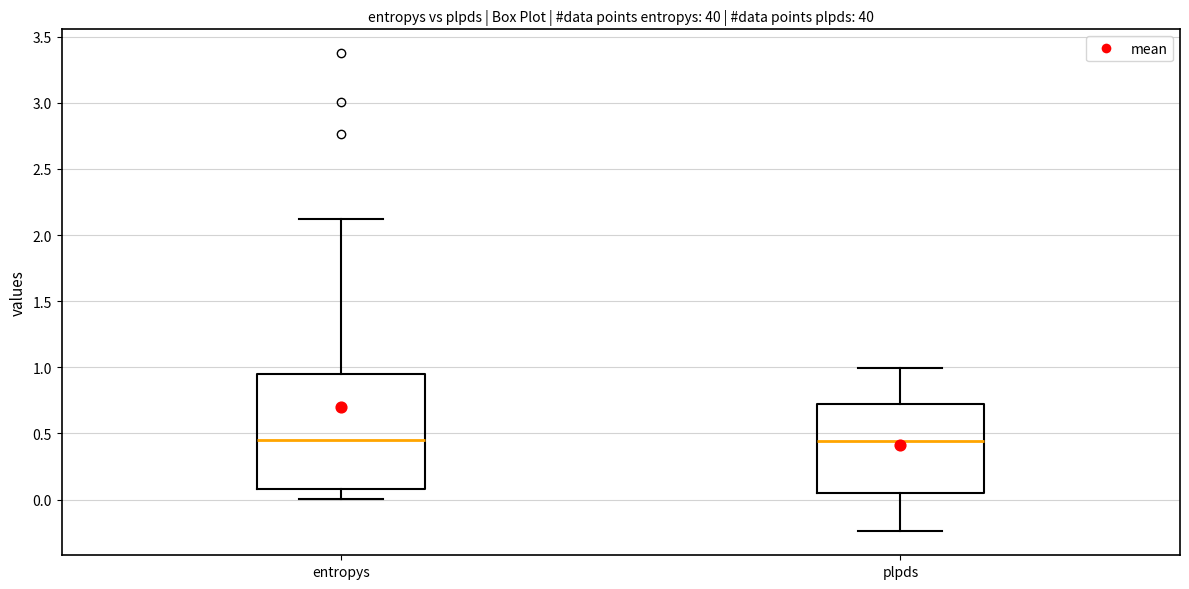

Reading left to right, read every box against the y-axis: the position of its median line, the range the box covers, and the ends of its whiskers. The values are not printed on the chart, so give them approximately, as read against the axis.

entropys: median 0.45, box 0.10 to 0.95, whiskers 0.00 to 2.10
plpds: median 0.45, box 0.05 to 0.70, whiskers -0.25 to 1.00